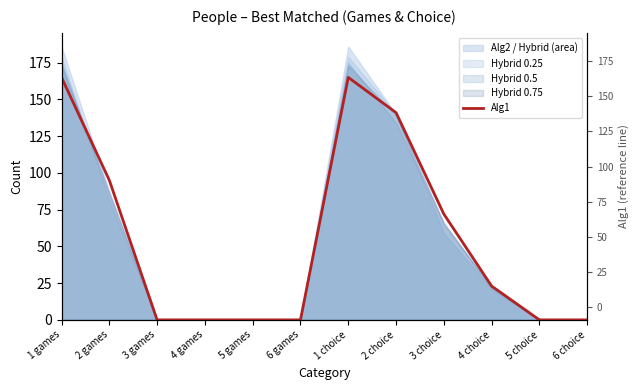

True or false: Alg1 has a value of 40 at 4 choice.

False